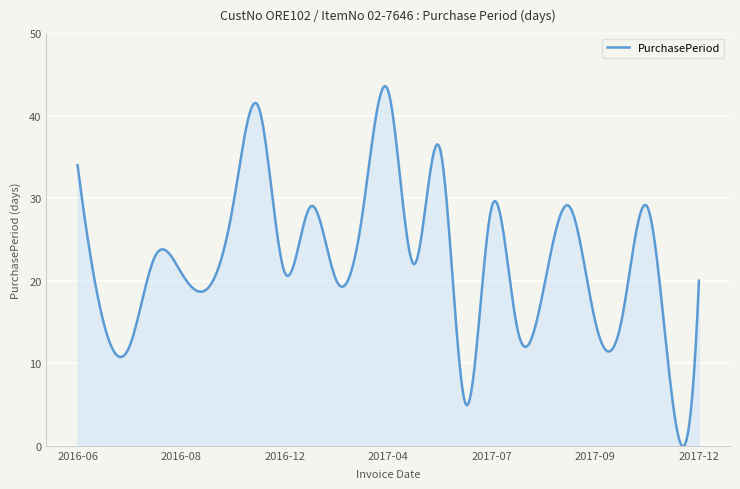

What is the greatest value displayed?

43.6